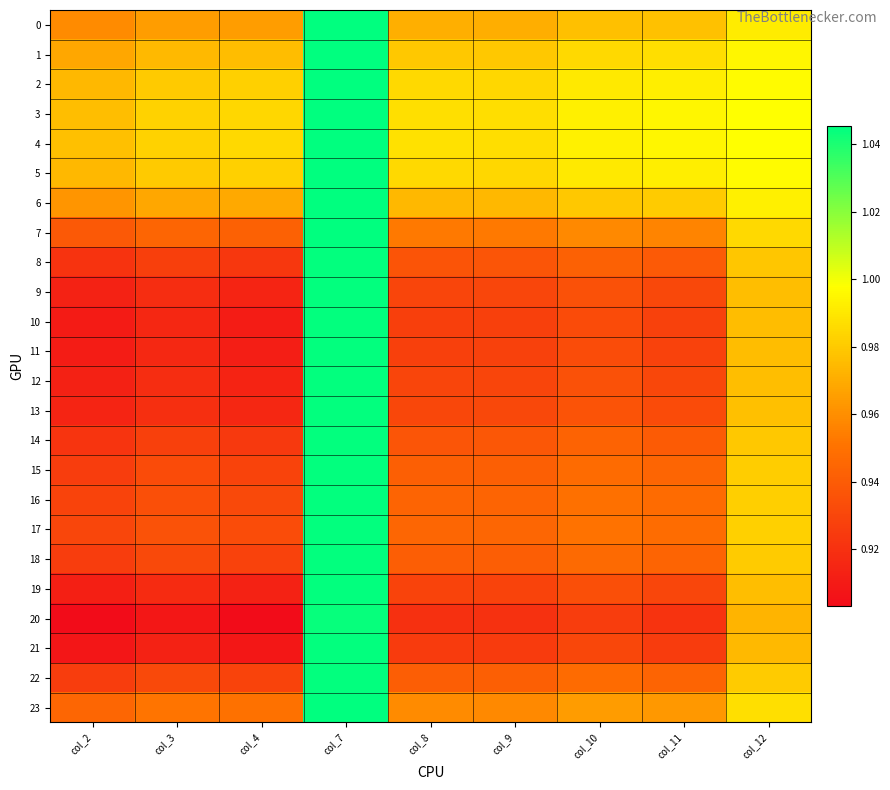

At how many categories does at least one series exceed 0?

9